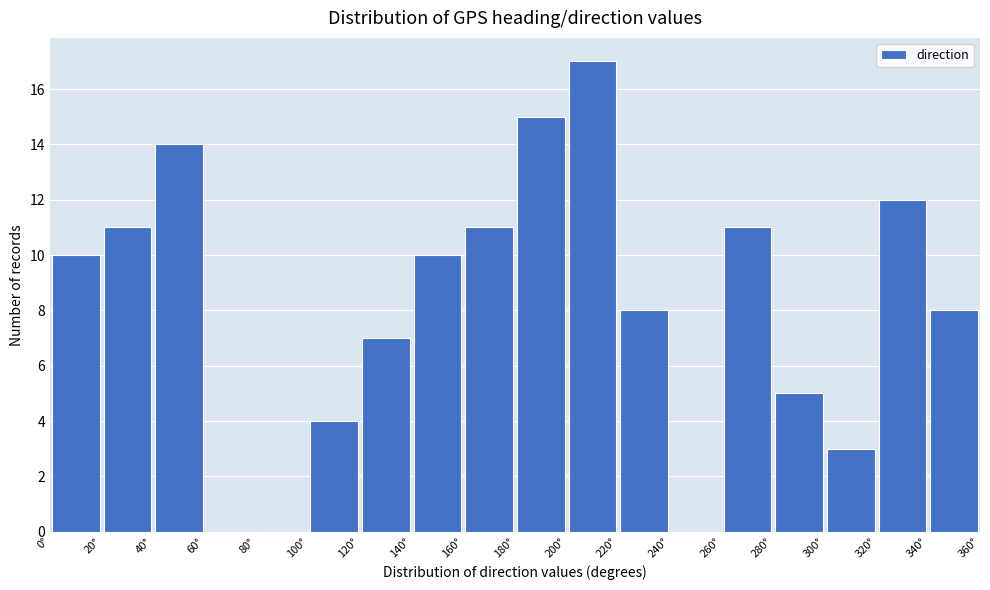

Reading left to right, list every bar in this chart as the range it spans on the x-axis followed by its height. The values are not printed on the chart, so give them approximately, as read against the axis.

0 to 20: 10
20 to 40: 11
40 to 60: 14
60 to 80: 0
80 to 100: 0
100 to 120: 4
120 to 140: 7
140 to 160: 10
160 to 180: 11
180 to 200: 15
200 to 220: 17
220 to 240: 8
240 to 260: 0
260 to 280: 11
280 to 300: 5
300 to 320: 3
320 to 340: 12
340 to 360: 8